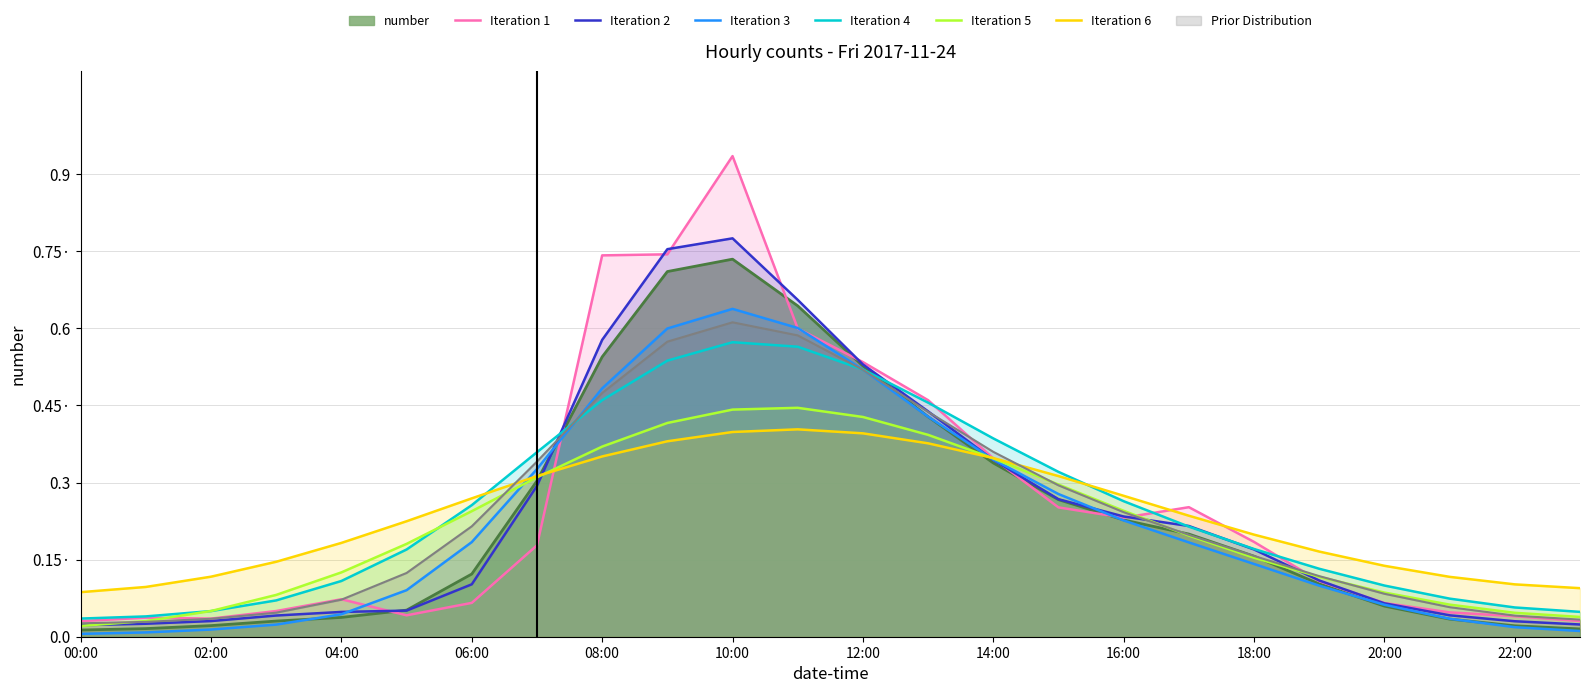

How many lines are shown in the chart?

6